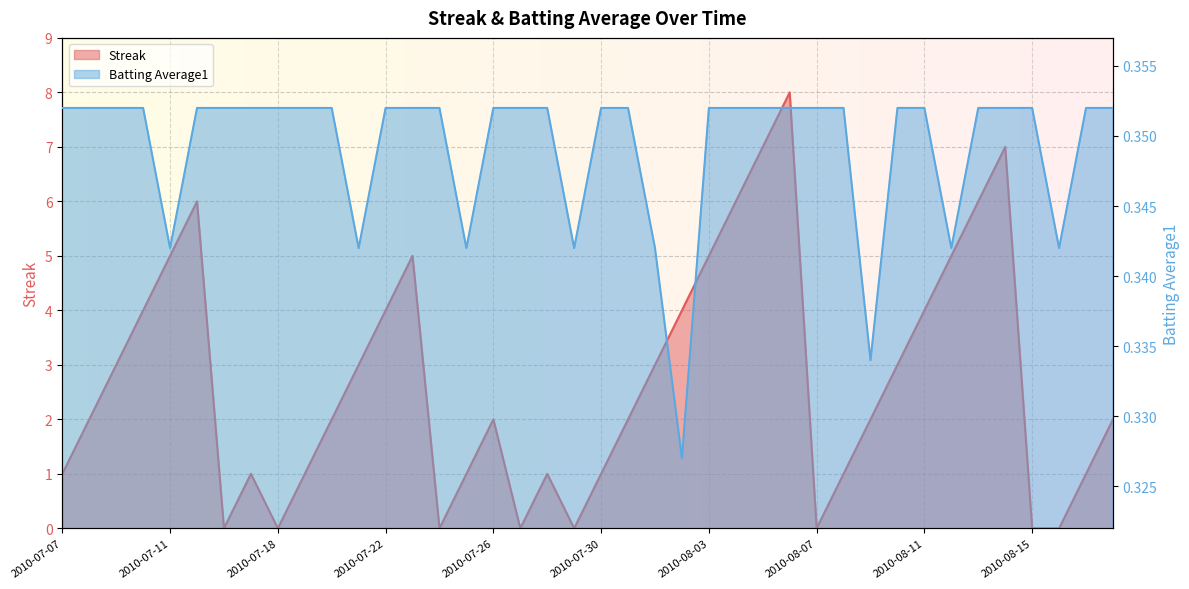

How many interior local valleys does the Streak series have?

6